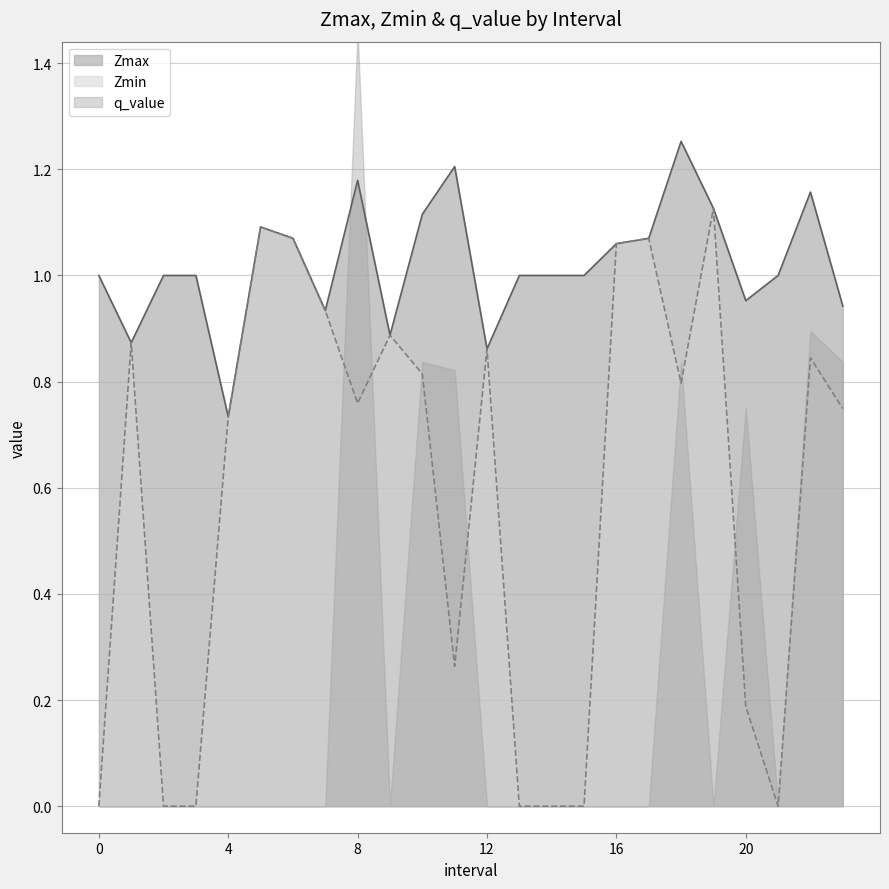

What is the minimum value for Zmax?

0.7